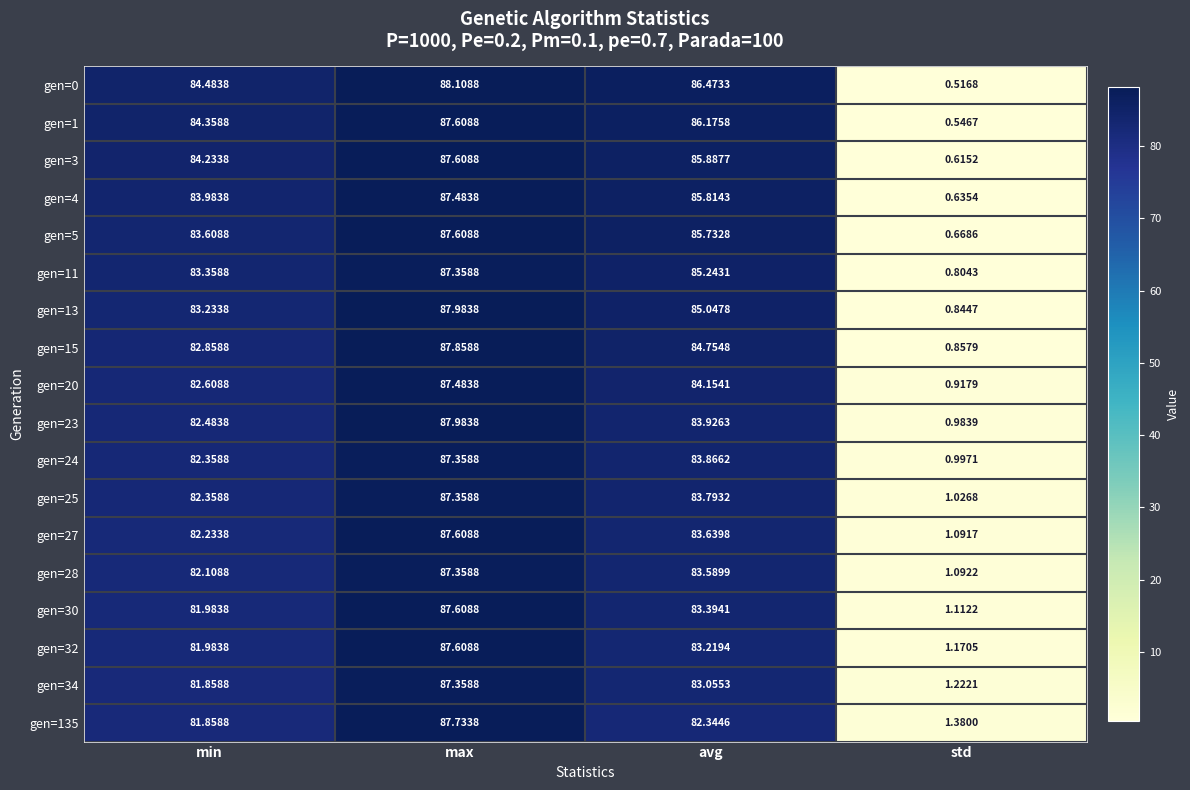

How many categories are shown in the chart?

4